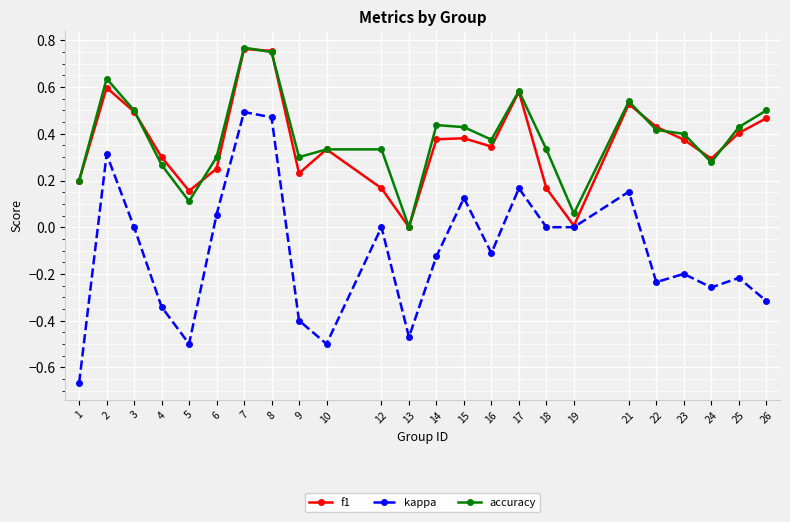

Which series has the largest range (max minus min)?

kappa